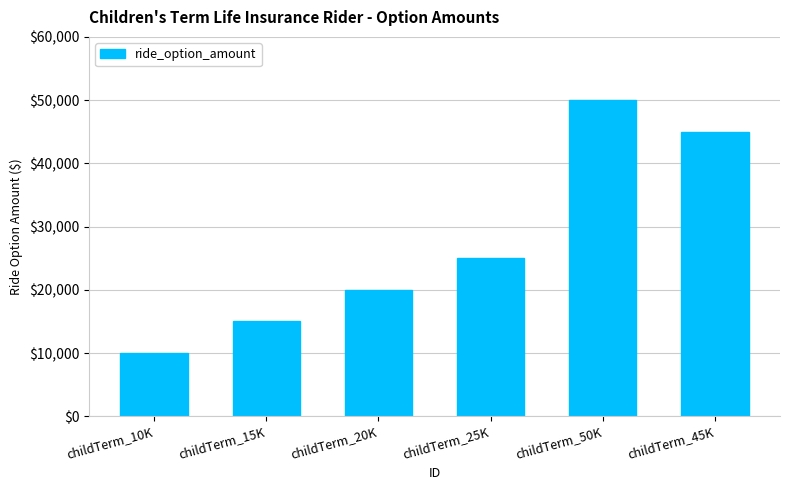

What is the approximate value at childTerm_50K, to the nearest 100?

50000